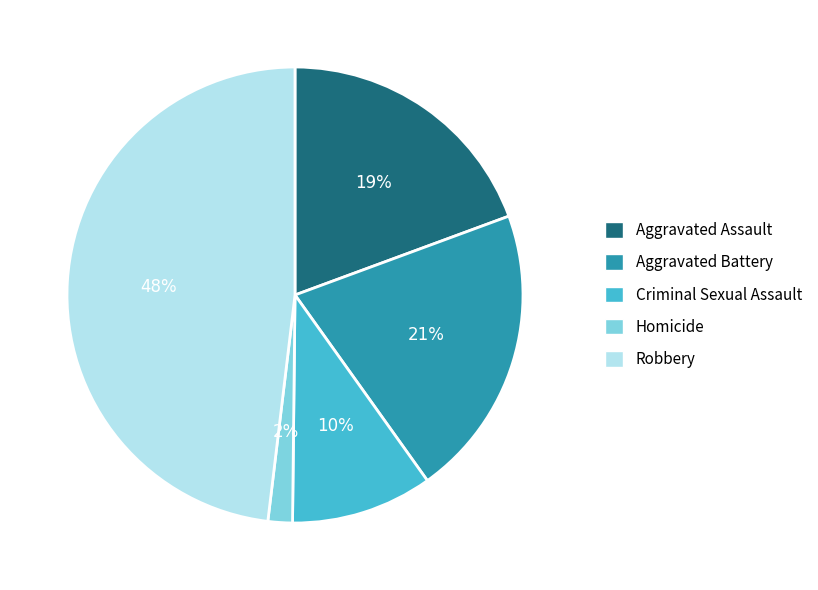

Which slice is the largest?

Robbery